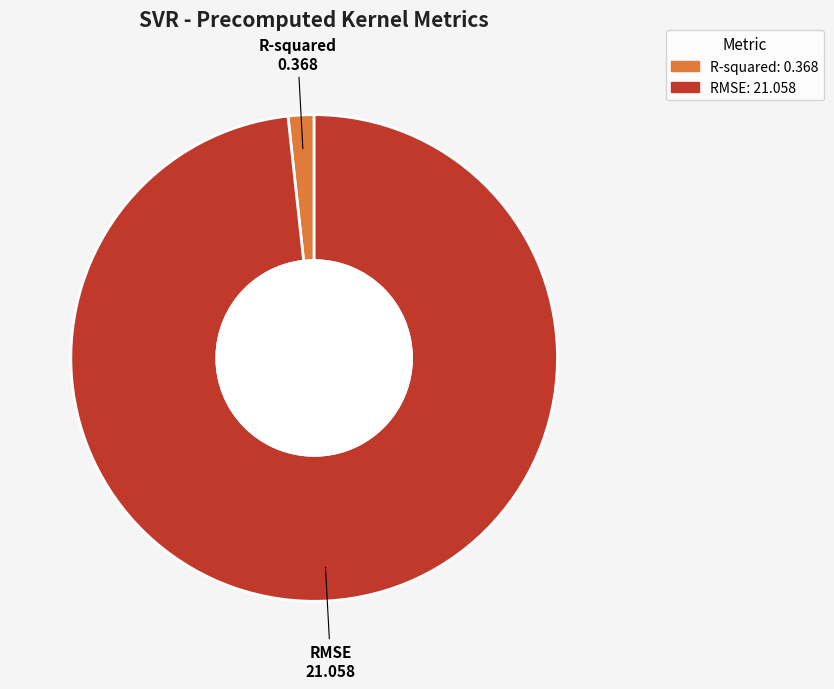

Does R-squared account for over 50% of the chart?

No